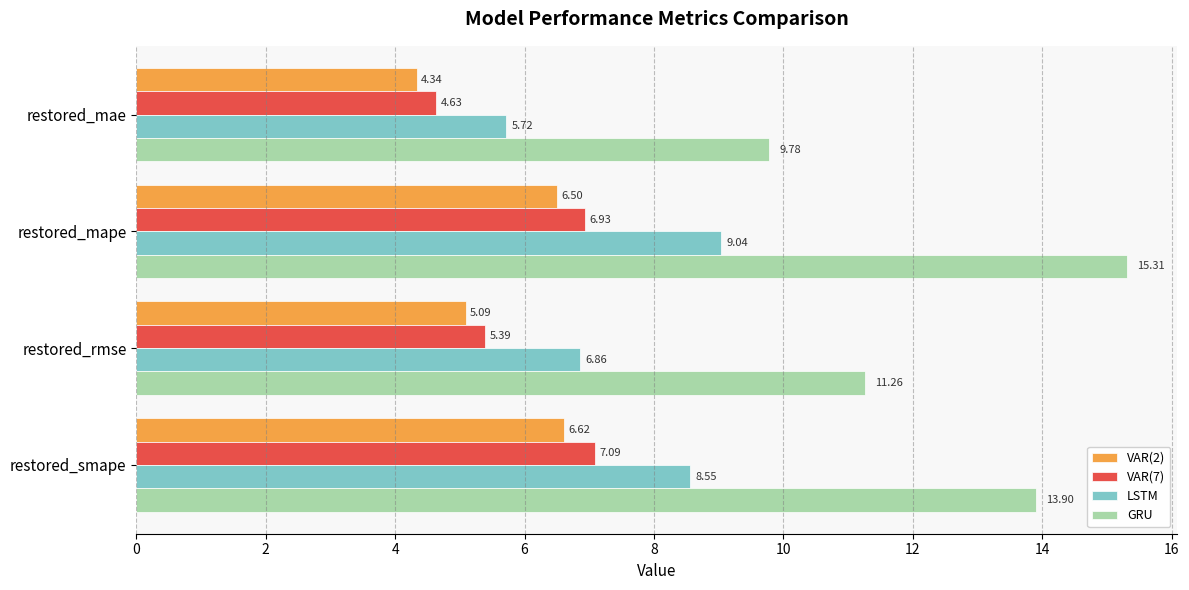

At how many categories does at least one series exceed 8?

4